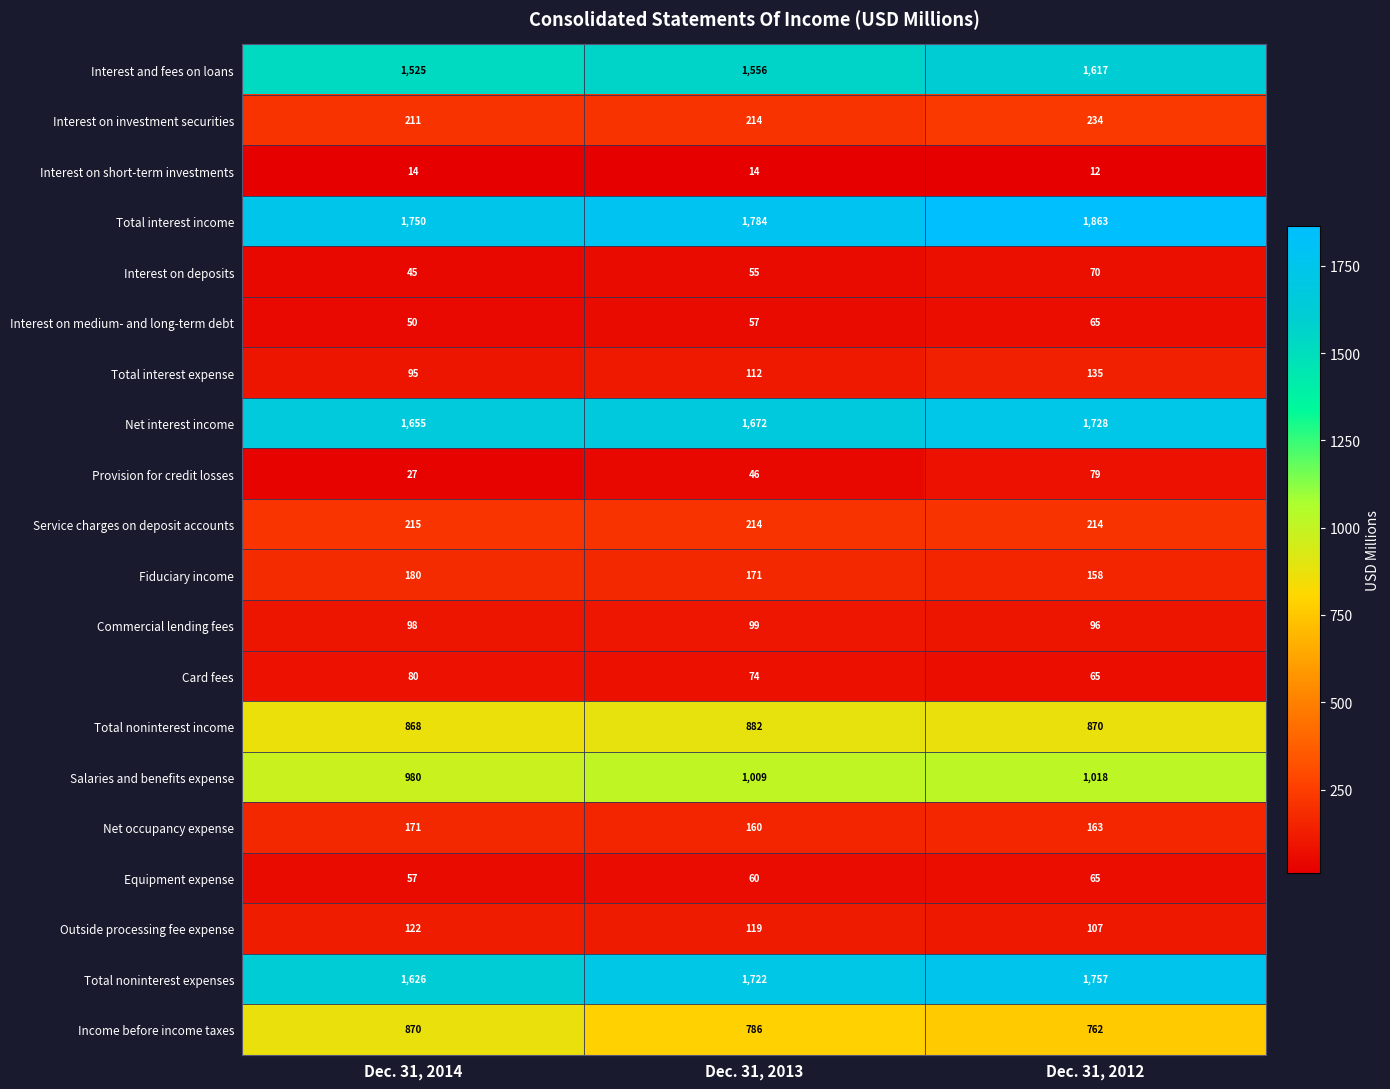

What is the greatest value displayed?

1863